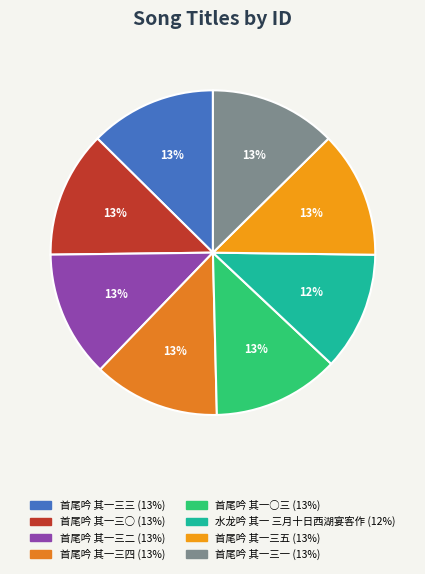

Which has a higher value, 首尾吟 其一三三 or 首尾吟 其一三二?

首尾吟 其一三二